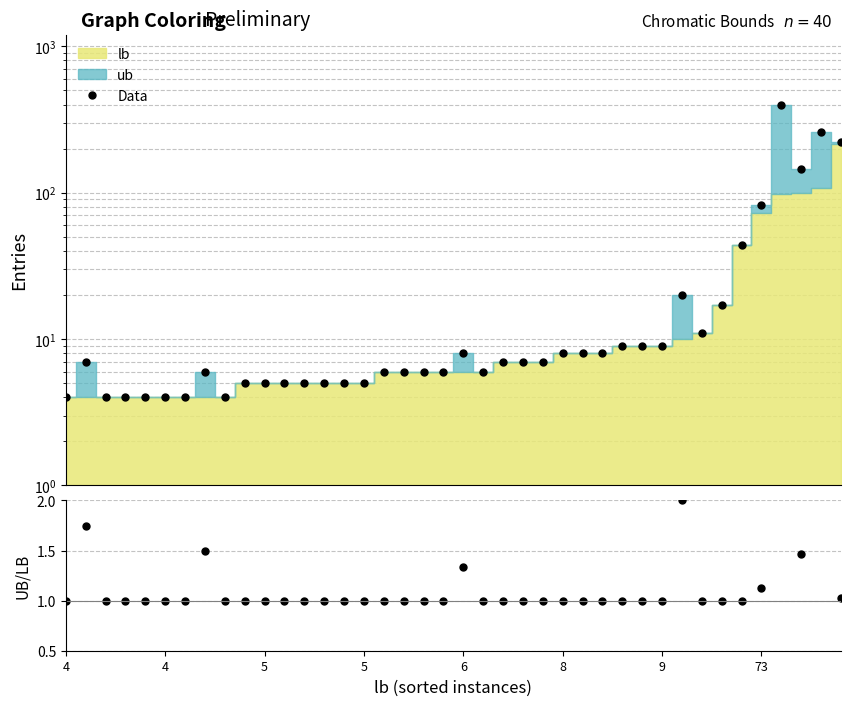

What is the sum of all UB/LB values?

47.7